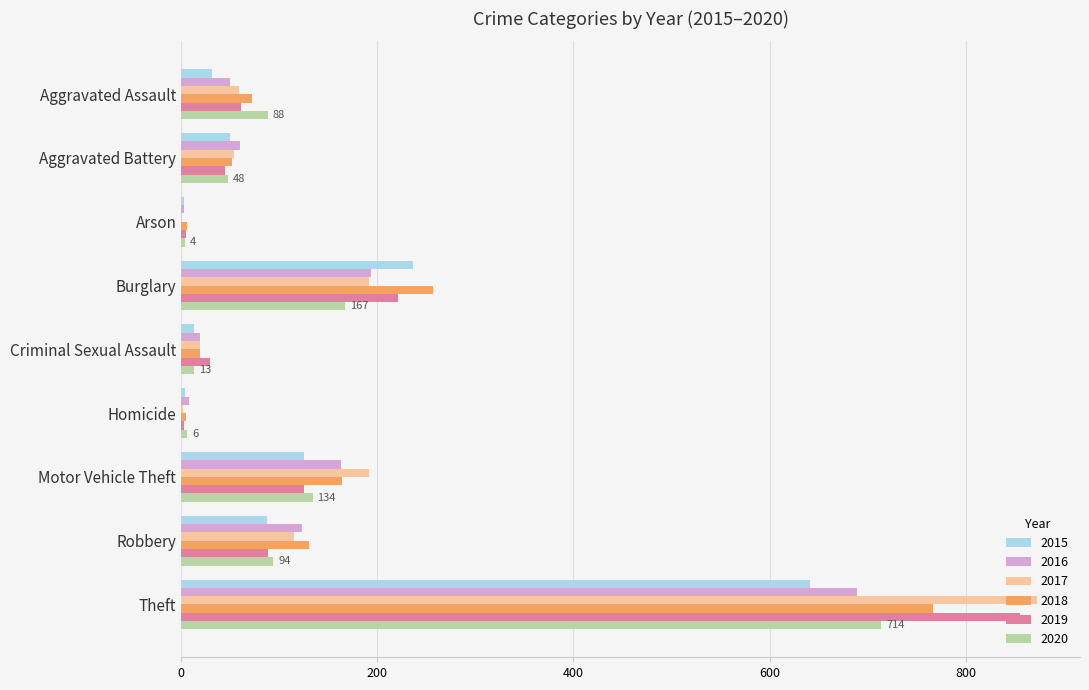

Is it true that 2017 equals 59 at Aggravated Assault?

True